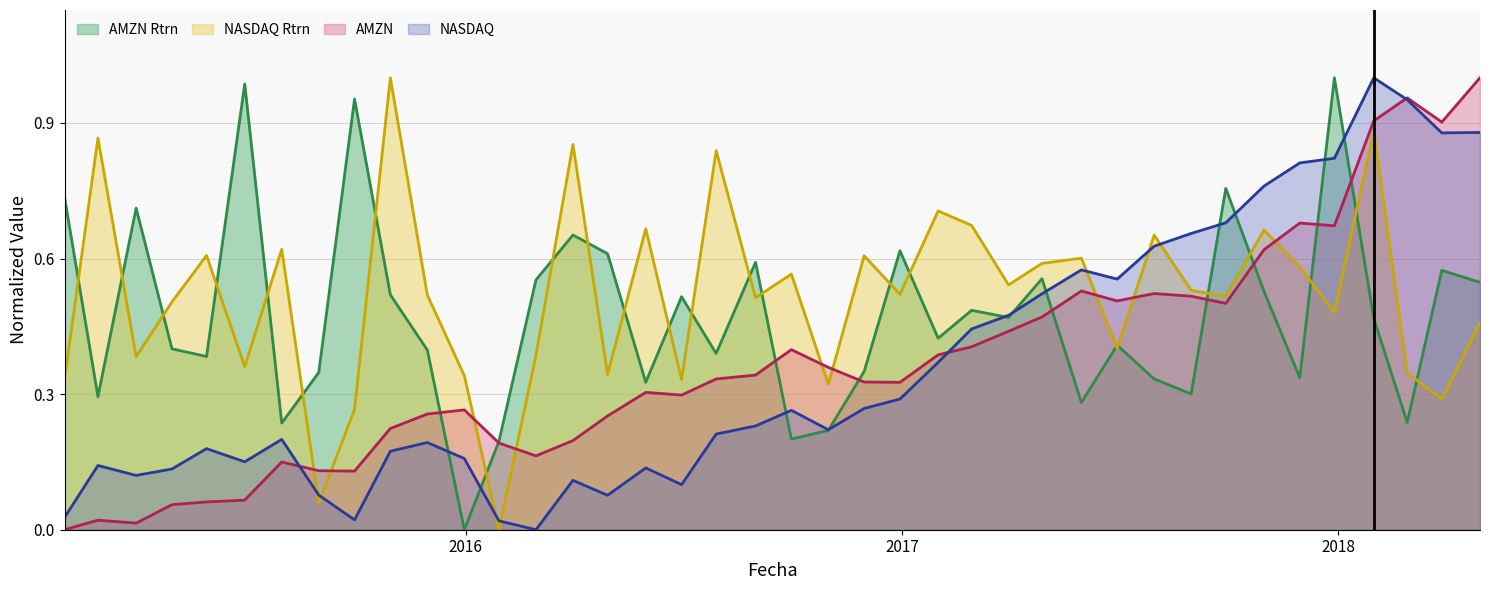

Which series ends up on top after the final intersection of NASDAQ_rtrn and AMZN_rtrn?

AMZN_rtrn